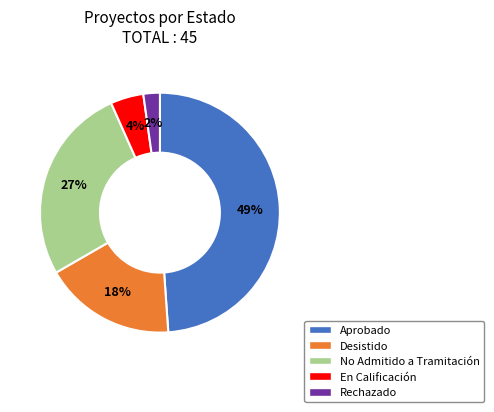

Which category has the smallest portion of the pie?

Rechazado